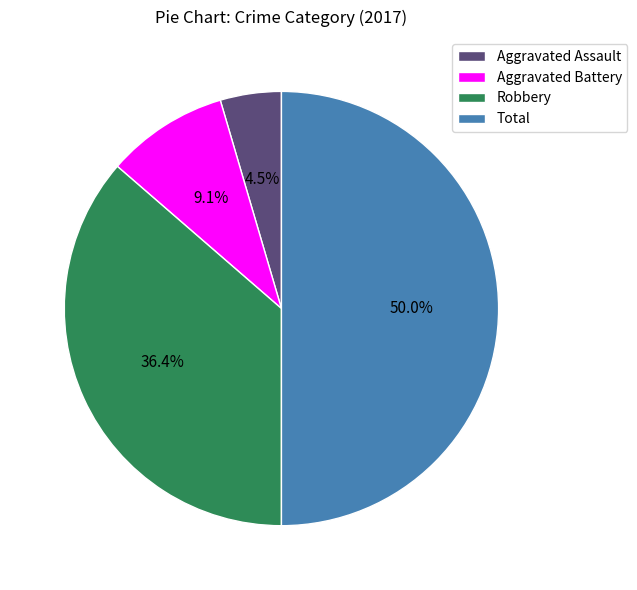

Is Aggravated Battery the majority of the pie?

No